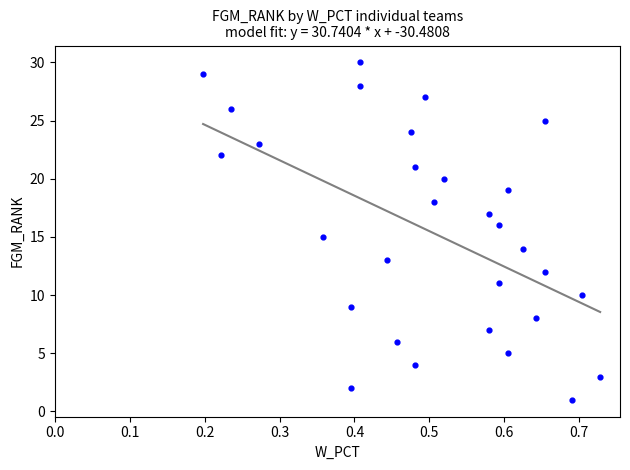

What is the range of Y values (max minus min)?

29